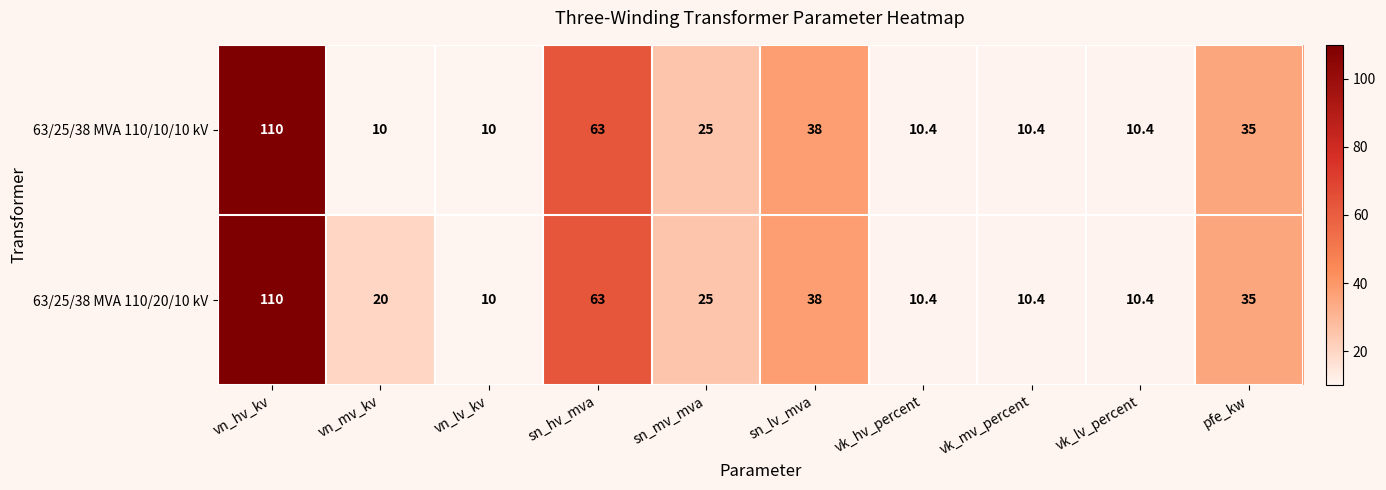

Reading right to left, what are all the values shown in this chart?

63/25/38 MVA 110/10/10 kV: 35.0	10.4	10.4	10.4	38.0	25.0	63.0	10.0	10.0	110.0
63/25/38 MVA 110/20/10 kV: 35.0	10.4	10.4	10.4	38.0	25.0	63.0	10.0	20.0	110.0